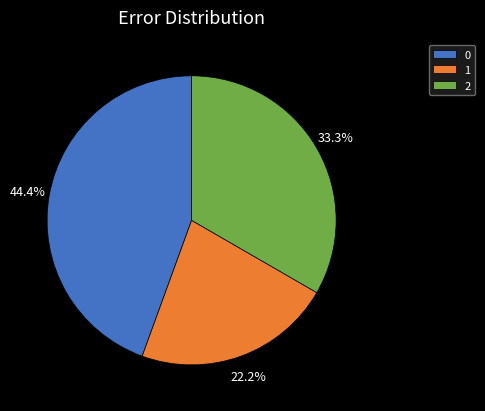

What percentage is NOT represented by 0?

55.6%